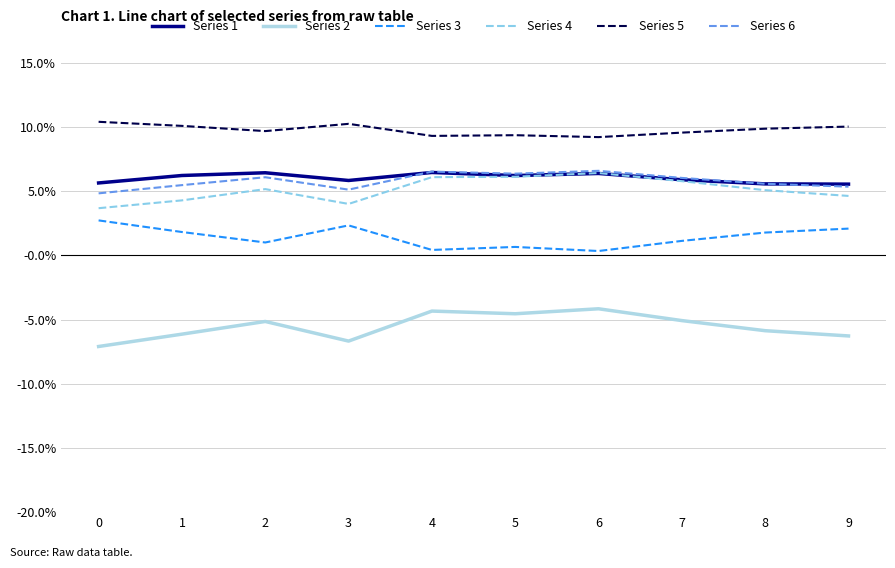

Is this an area chart (filled region under the line)?

No